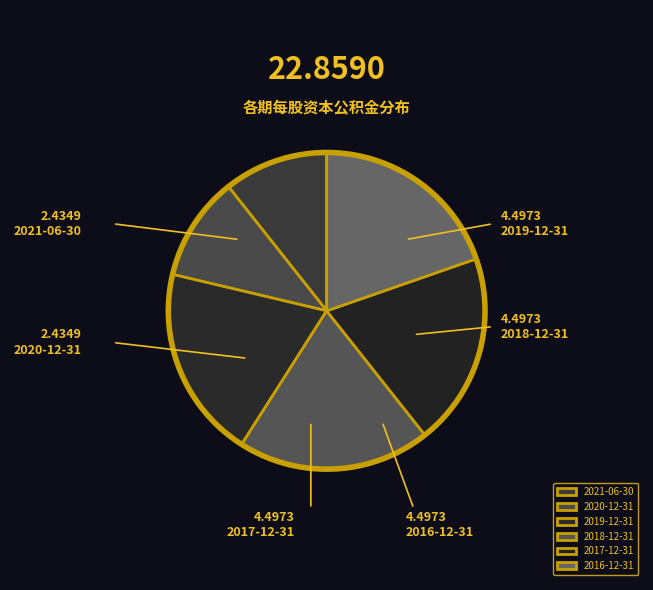

Do 2018-12-31 and 2020-12-31 together represent more than half of the pie?

No